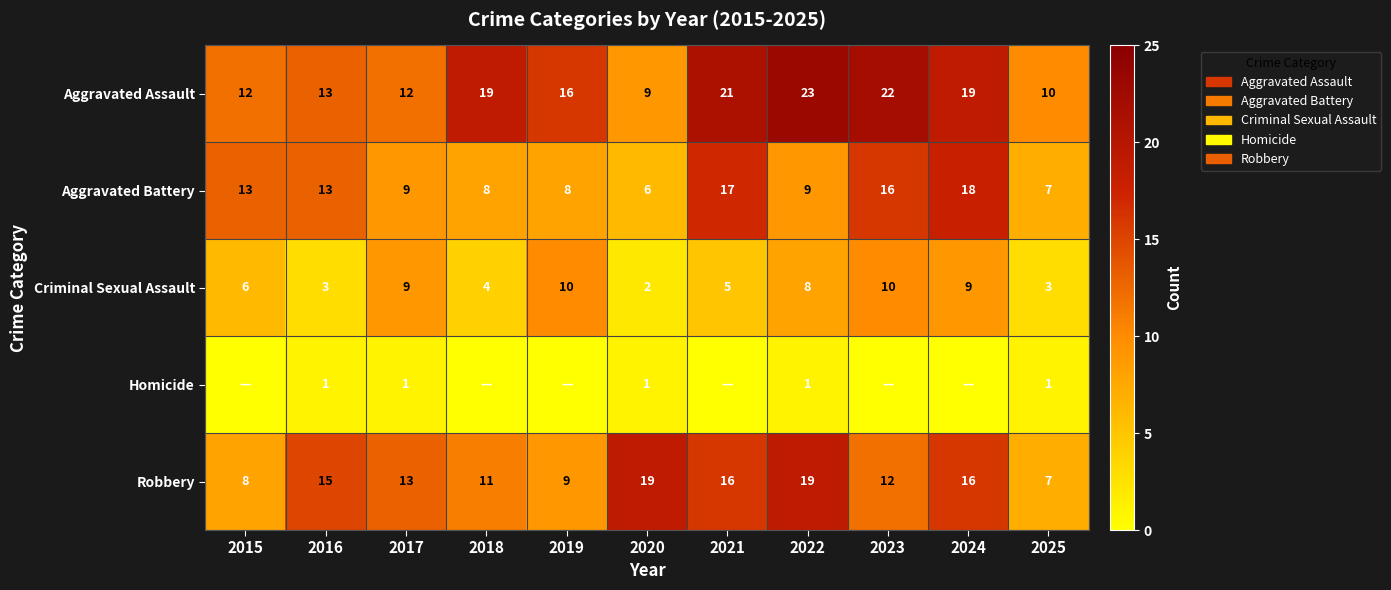

What is the sum of the Aggravated Assault values at 2025 and 2022?

33